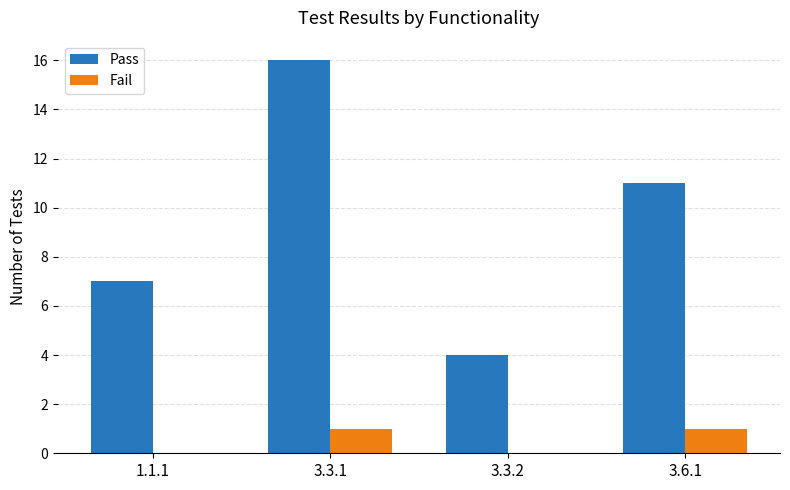

What is the sum of the Fail values at 3.3.1 and 3.3.2?

1